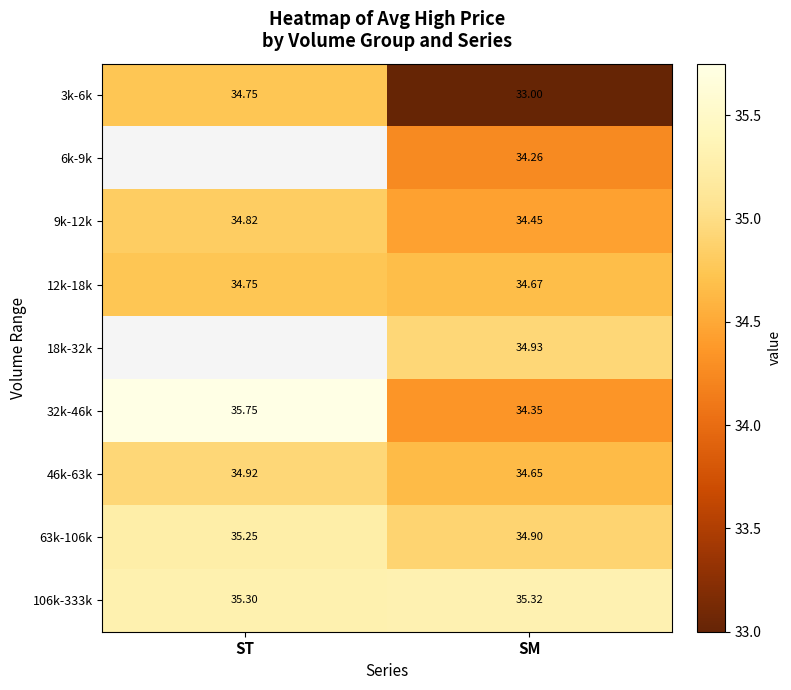

What is the spread (max minus min) of values at ST?

1.0